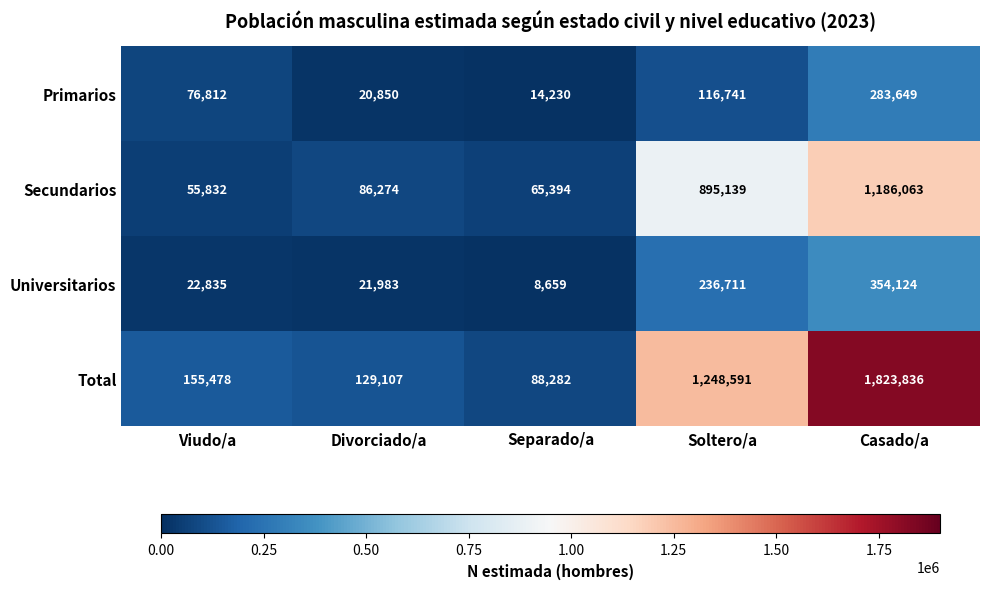

At which category does the chart reach its minimum across all series?

Separado/a